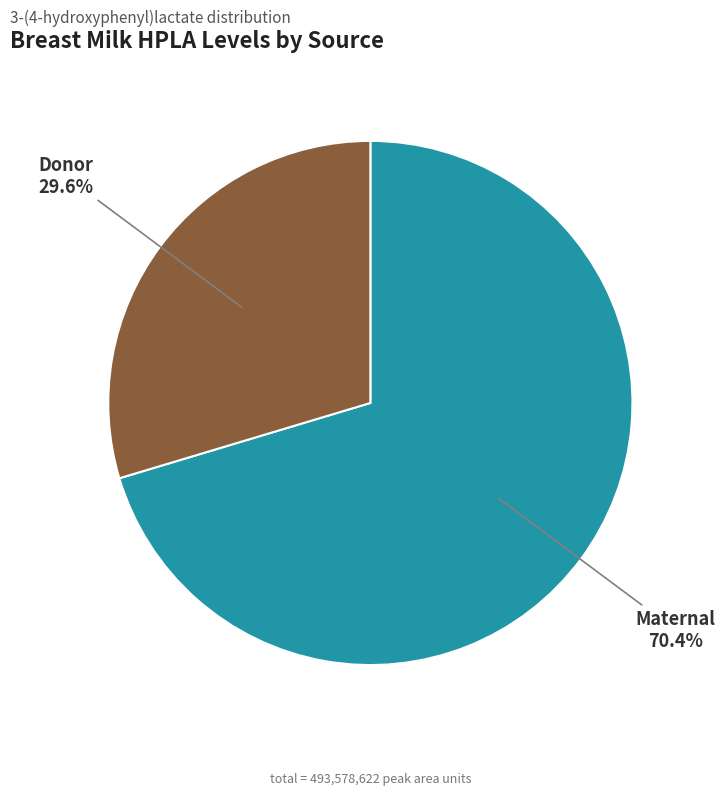

To the nearest percent, what is the average slice percentage?

50%